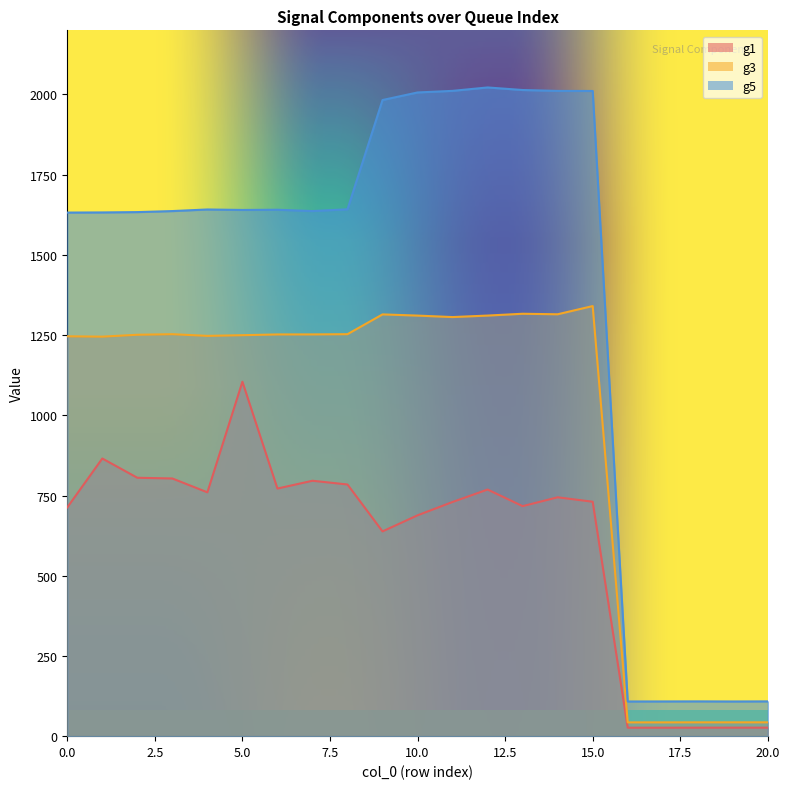

At which category does g1 reach its first local peak?

1